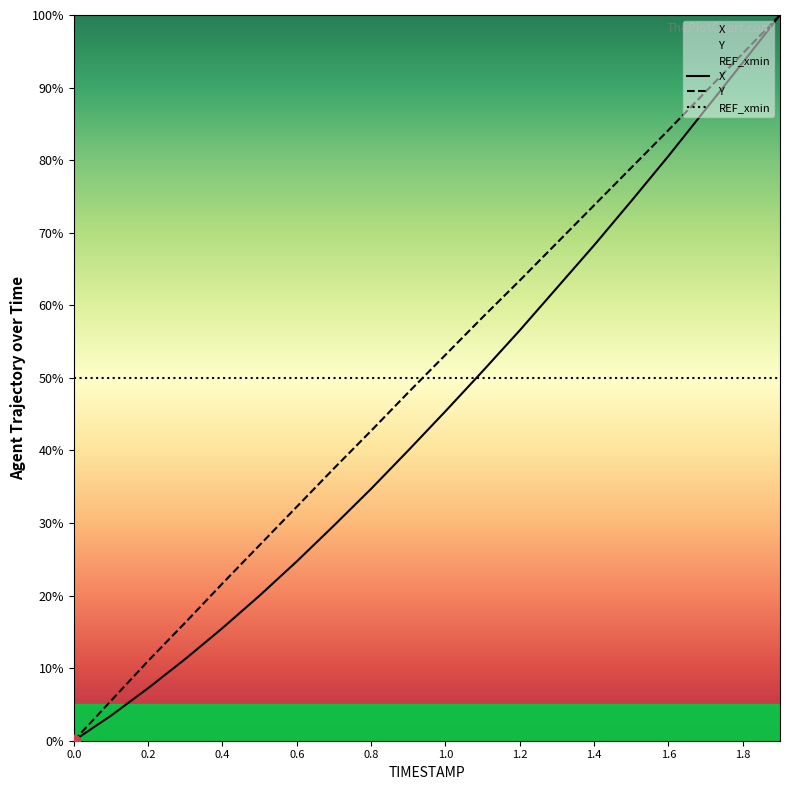

Which series has the widest spread of Y values?

X